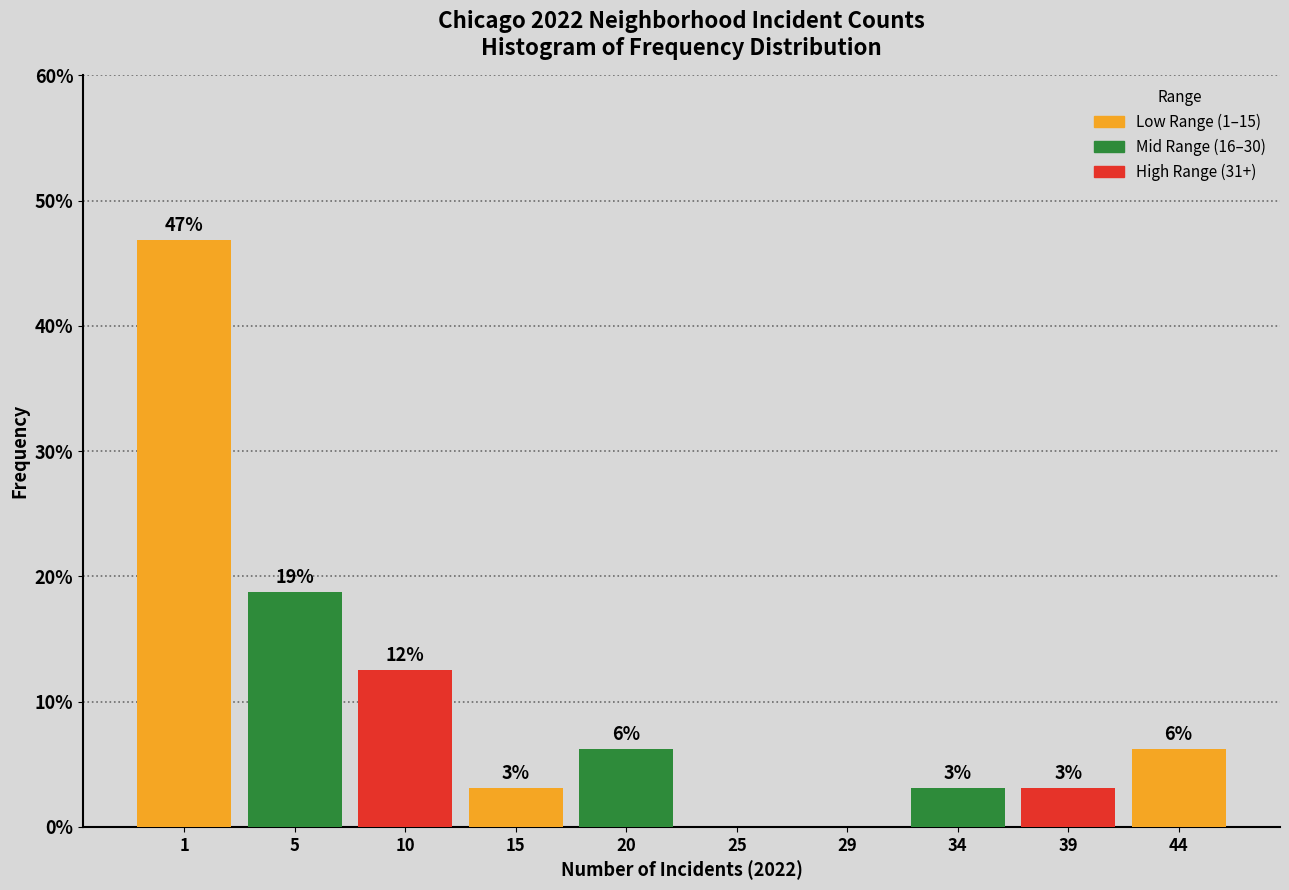

Are the bars horizontal?

No